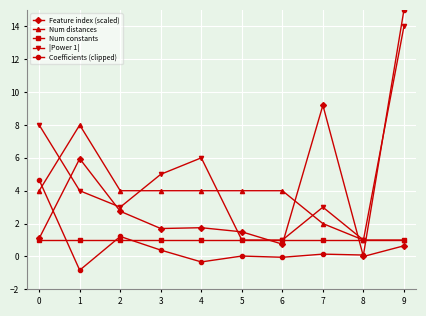

What is the sum of the |Power 1| values at 3 and 7?

8.0